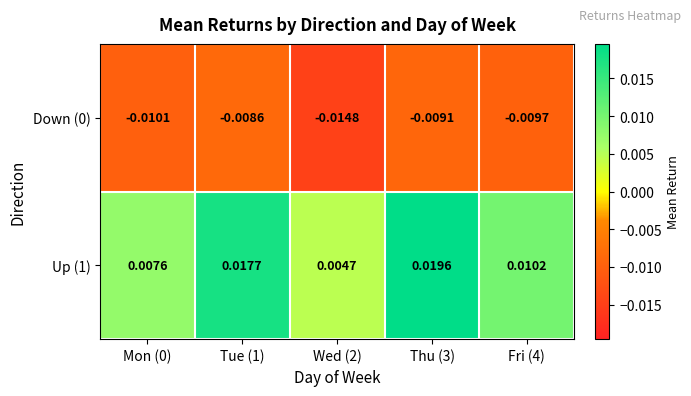

Is the value of Down (0) at Fri (4) greater than the value of Up (1) at Tue (1)?

No